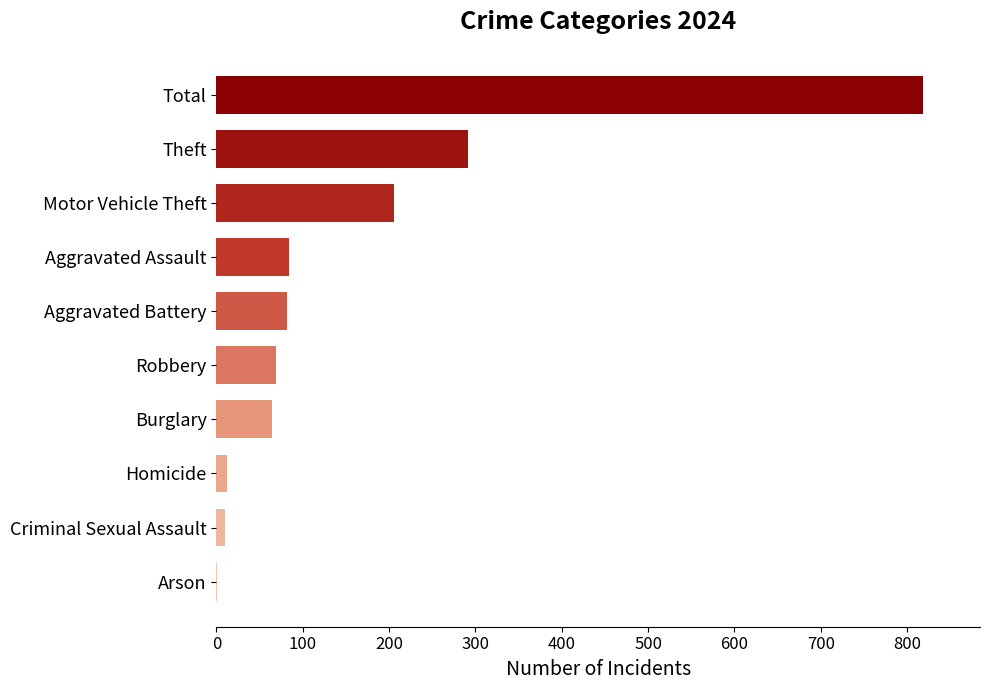

What is the change in value from Robbery to Theft?

+222